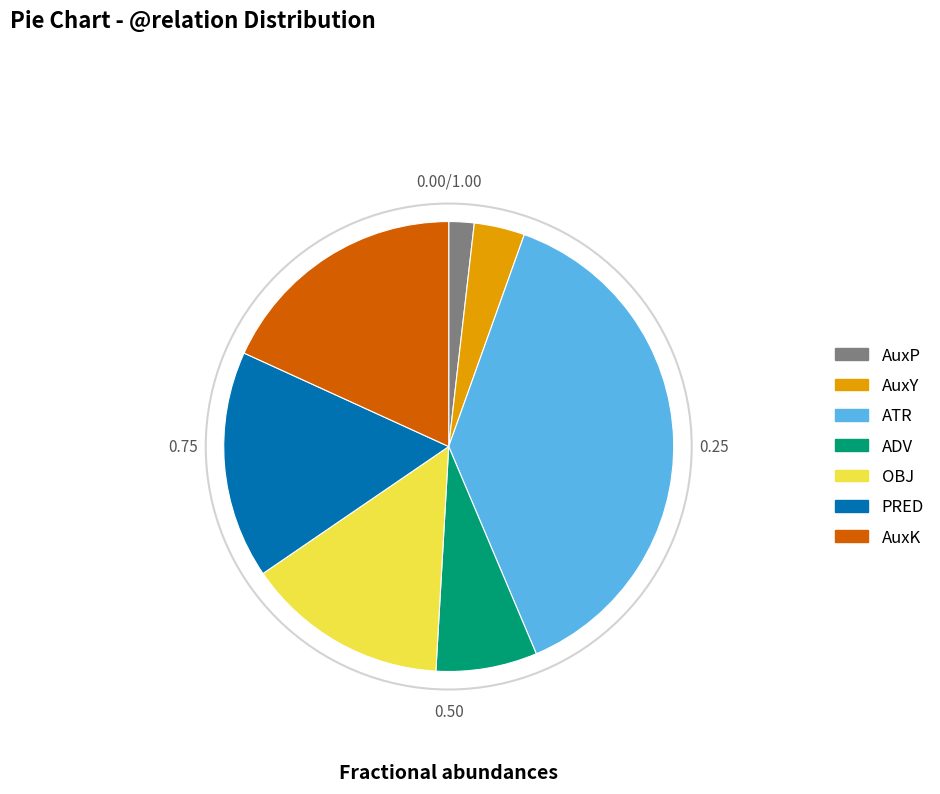

Is there a majority slice in this chart?

No